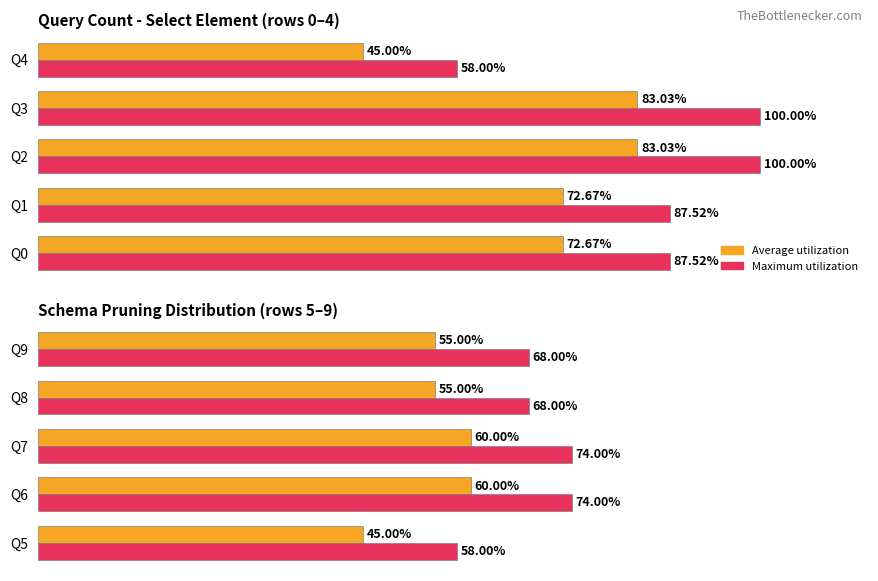

What is the difference between the Average utilization values at Q5 and Q8?

10